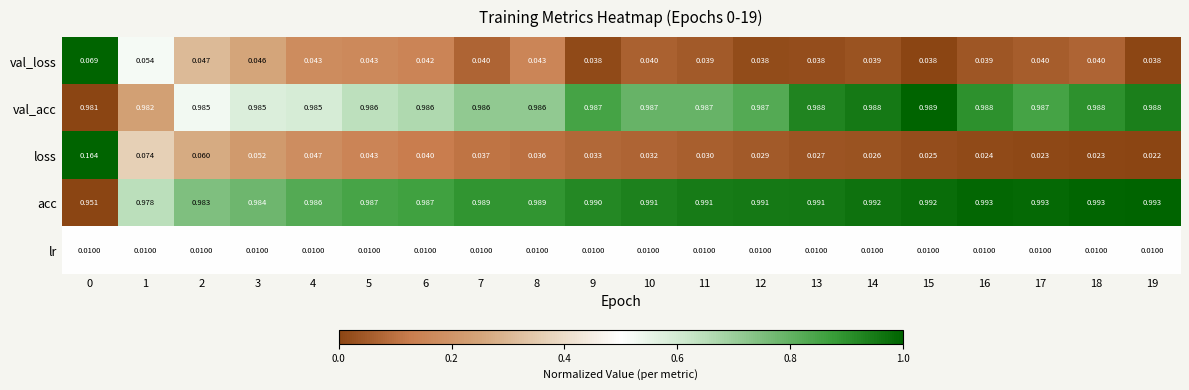

Rank the series at 7 from highest to lowest value.

acc, val_acc, val_loss, loss, lr